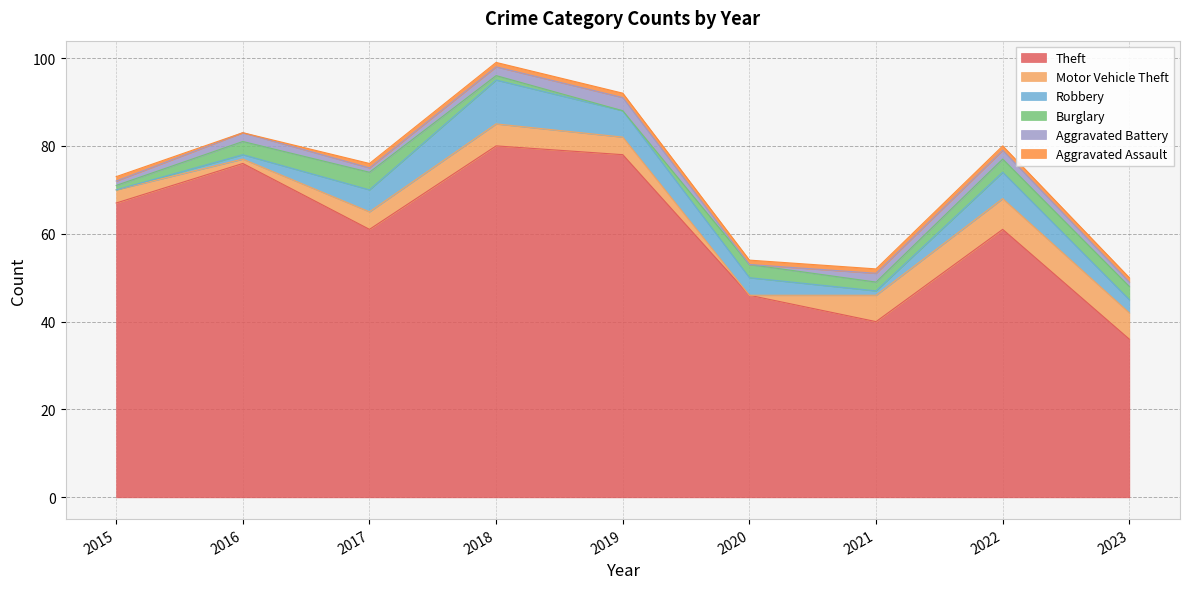

Does the chart have visible grid lines?

Yes